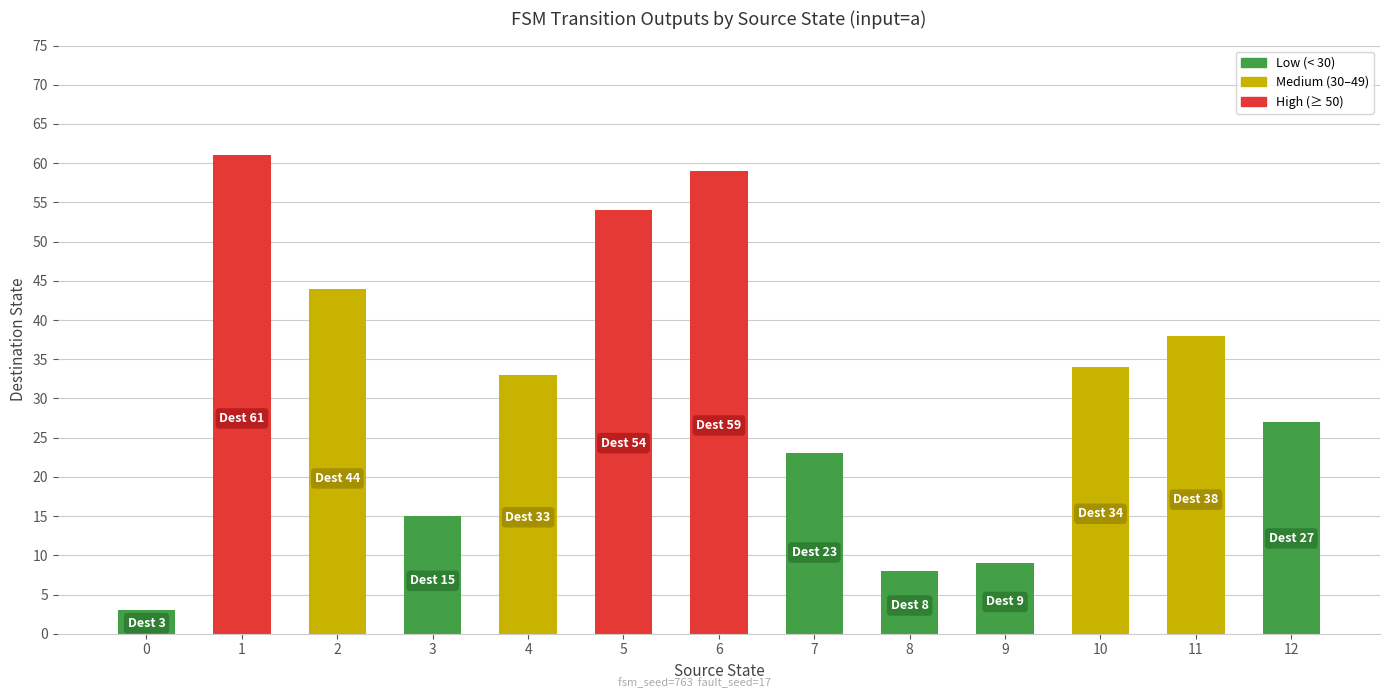

Reading left to right, list all the values displayed in this chart.

3	61	44	15	33	54	59	23	8	9	34	38	27